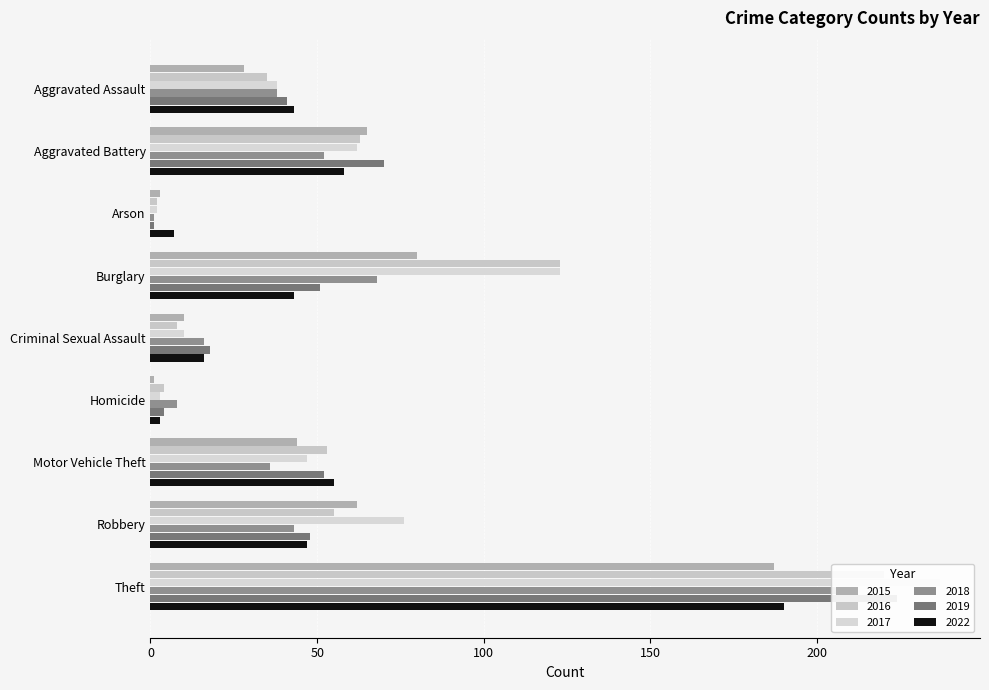

Reading left to right, extract all data points from this chart.

2015: Aggravated Assault=28	Aggravated Battery=65	Arson=3	Burglary=80	Criminal Sexual Assault=10	Homicide=1	Motor Vehicle Theft=44	Robbery=62	Theft=187
2016: Aggravated Assault=35	Aggravated Battery=63	Arson=2	Burglary=123	Criminal Sexual Assault=8	Homicide=4	Motor Vehicle Theft=53	Robbery=55	Theft=220
2017: Aggravated Assault=38	Aggravated Battery=62	Arson=2	Burglary=123	Criminal Sexual Assault=10	Homicide=3	Motor Vehicle Theft=47	Robbery=76	Theft=237
2018: Aggravated Assault=38	Aggravated Battery=52	Arson=1	Burglary=68	Criminal Sexual Assault=16	Homicide=8	Motor Vehicle Theft=36	Robbery=43	Theft=210
2019: Aggravated Assault=41	Aggravated Battery=70	Arson=1	Burglary=51	Criminal Sexual Assault=18	Homicide=4	Motor Vehicle Theft=52	Robbery=48	Theft=224
2022: Aggravated Assault=43	Aggravated Battery=58	Arson=7	Burglary=43	Criminal Sexual Assault=16	Homicide=3	Motor Vehicle Theft=55	Robbery=47	Theft=190